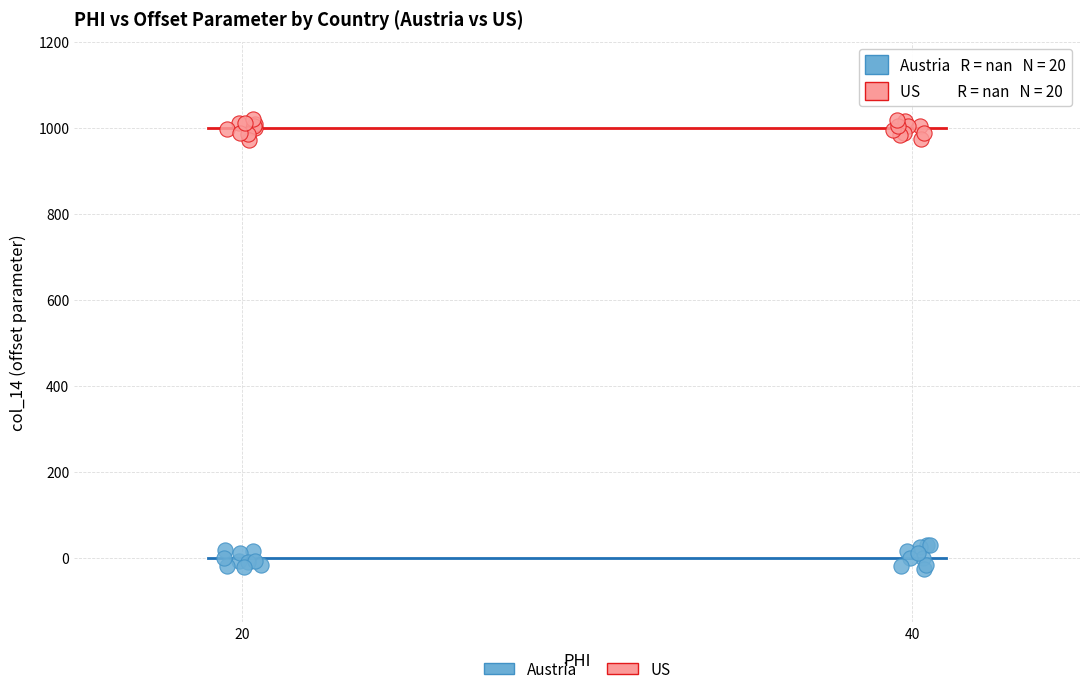

What are all the series names shown in the legend?

Austria, US